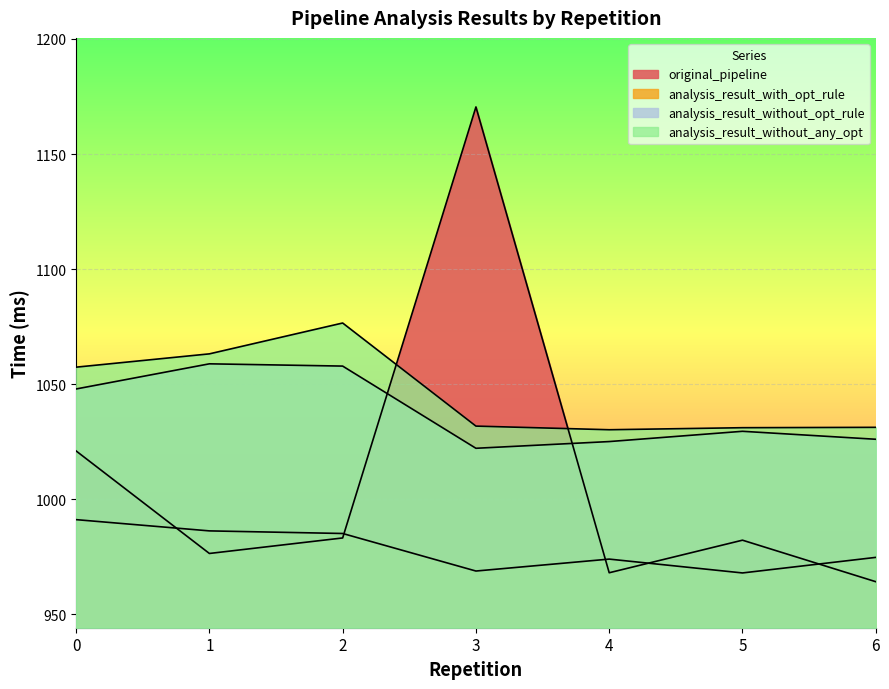

What is the approximate value of analysis_result_without_opt_rule at 0?

1047.9